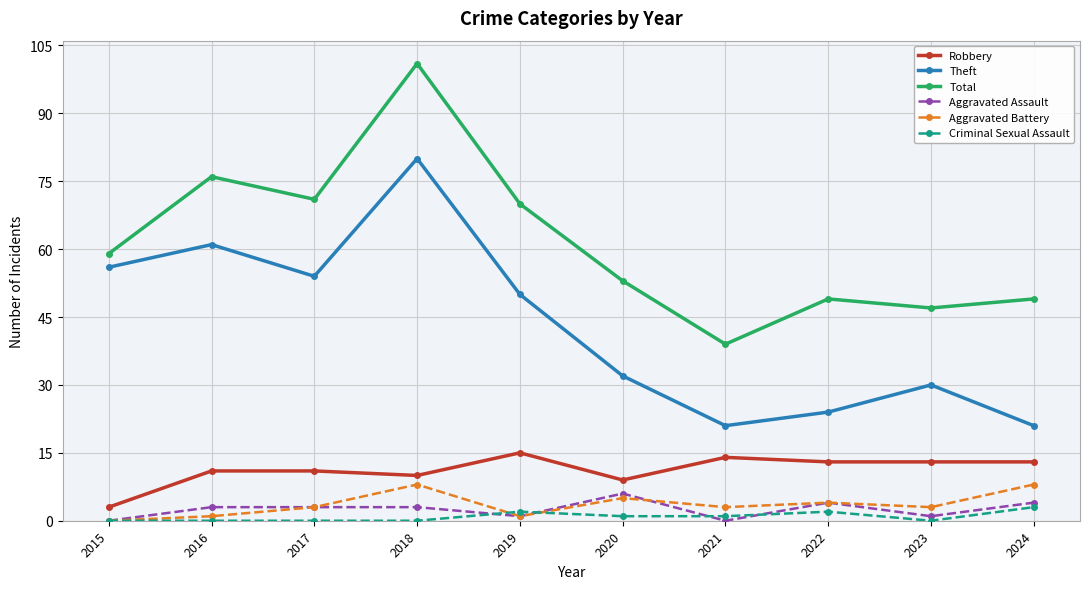

How many data points does each series have?

10